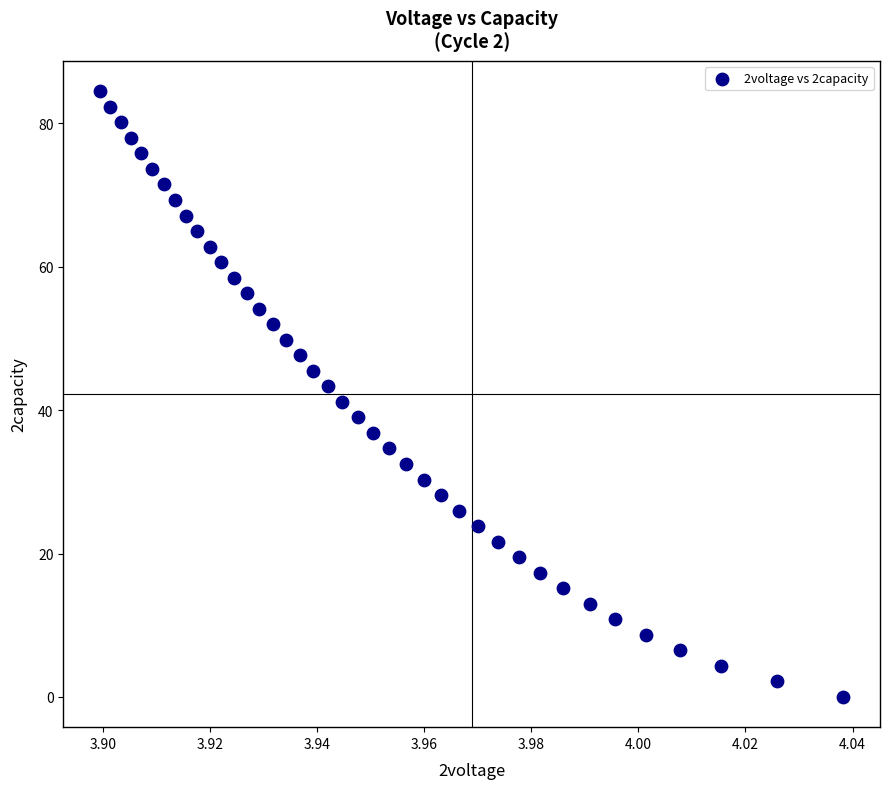

What is the range of Y values (max minus min)?

84.5